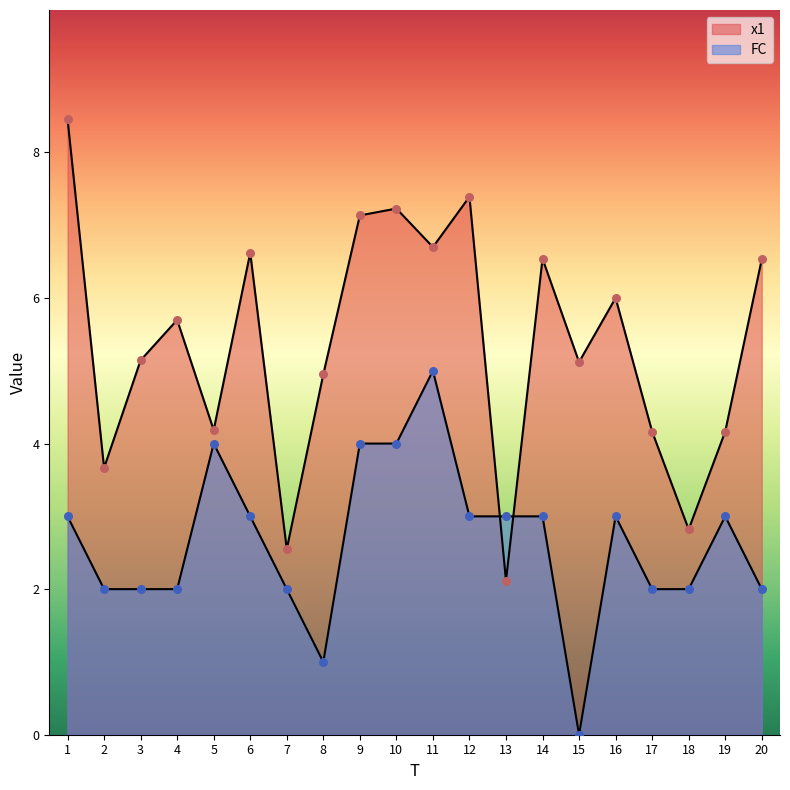

At which category is the sum across all series the highest?

11